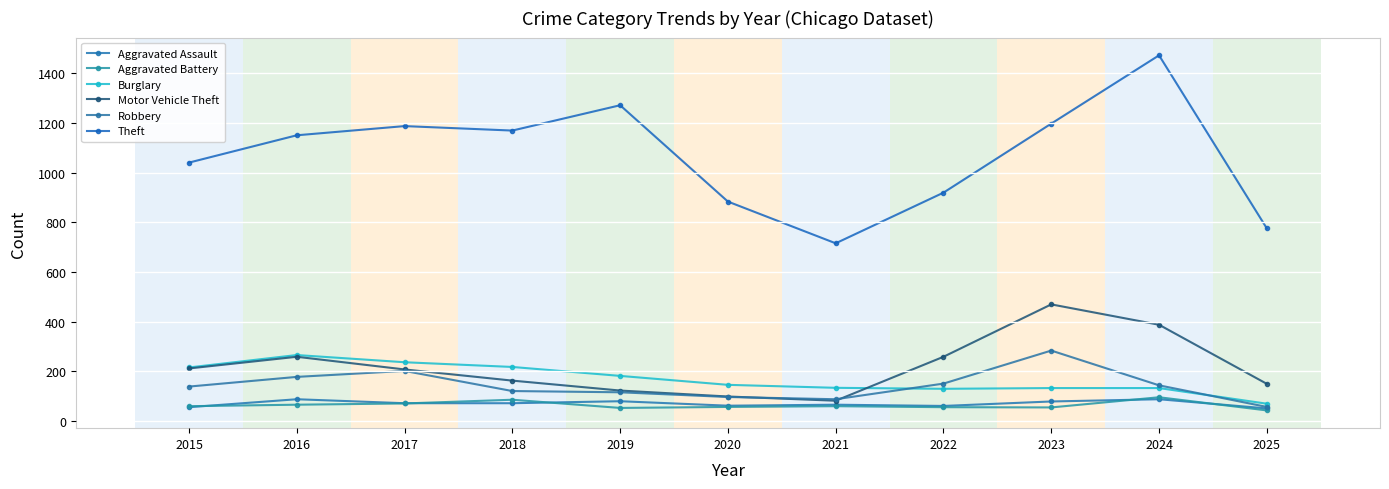

The value of Burglary at 2022 is 28. True or false?

False